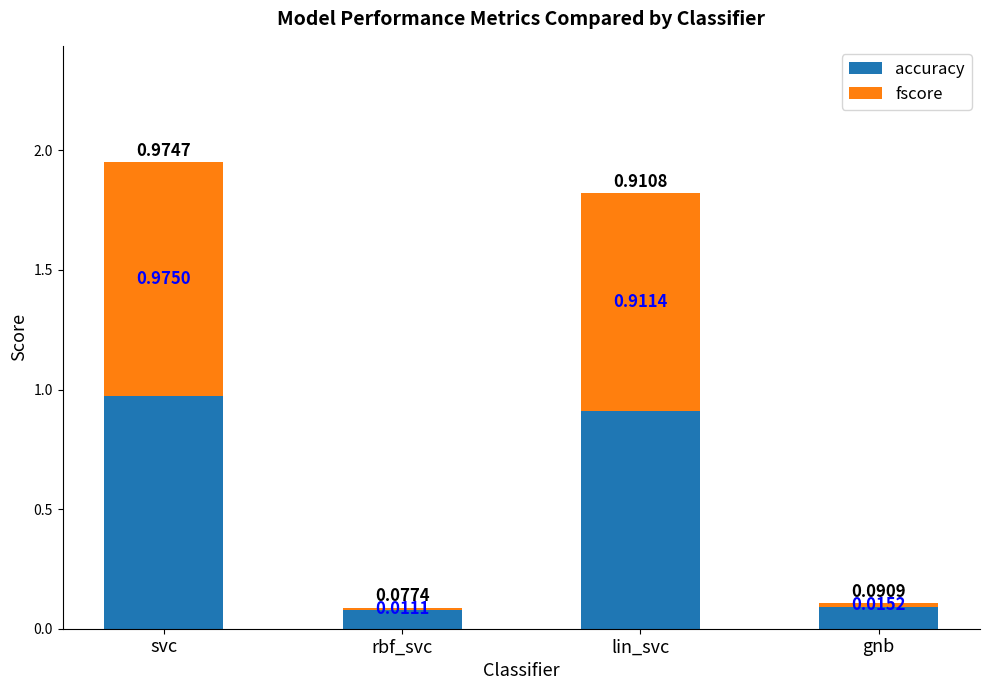

At which category is the sum across all series the highest?

svc